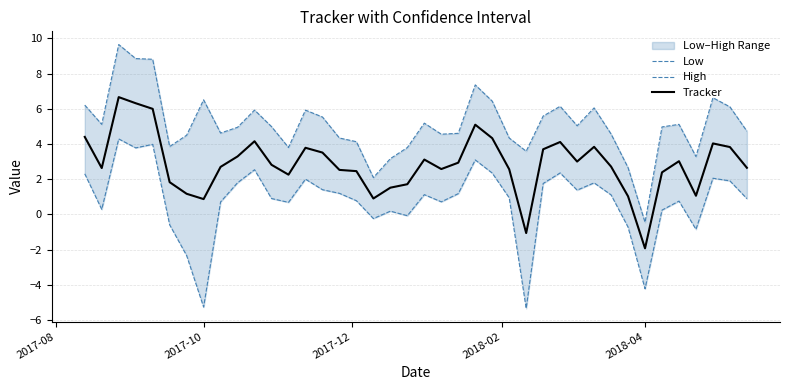

What is the minimum value for Tracker?

-1.9